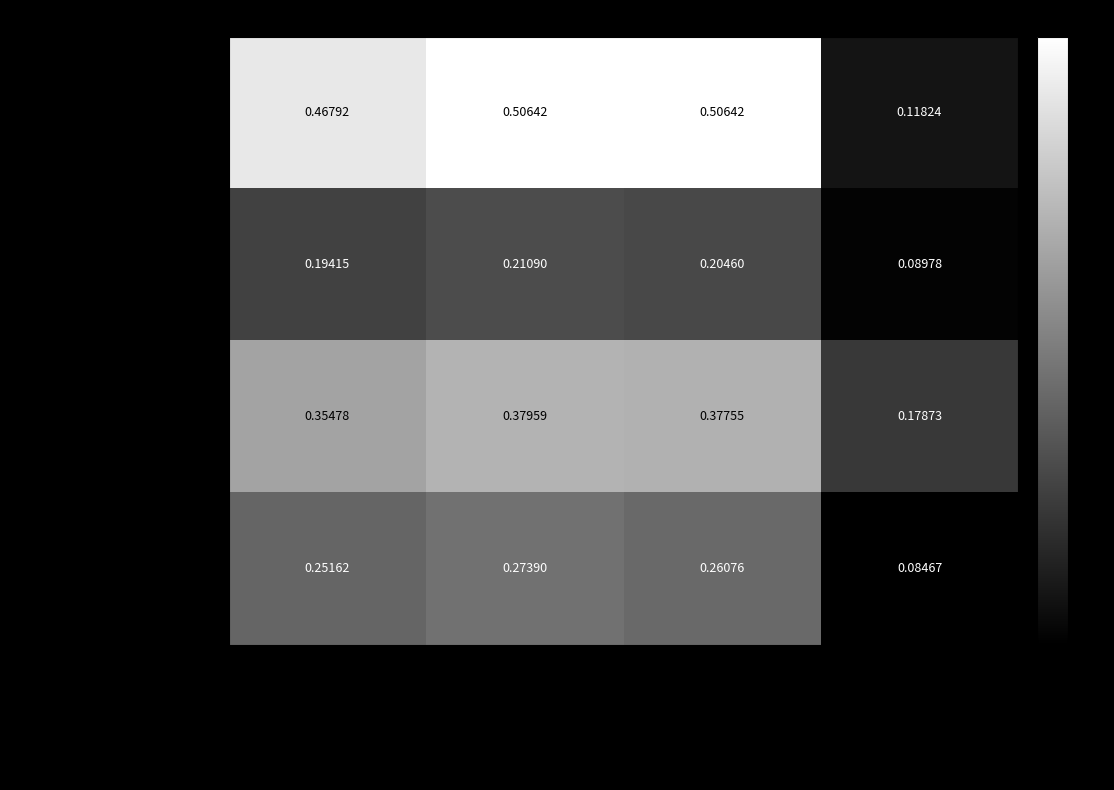

Is the value of ROUGE-SU4+StopWordRemoval at ENGLISHSYSSUM1.TXT greater than the value of ROUGE-1+StopWordRemoval at ENGLISHSYSSUM4.TXT?

No